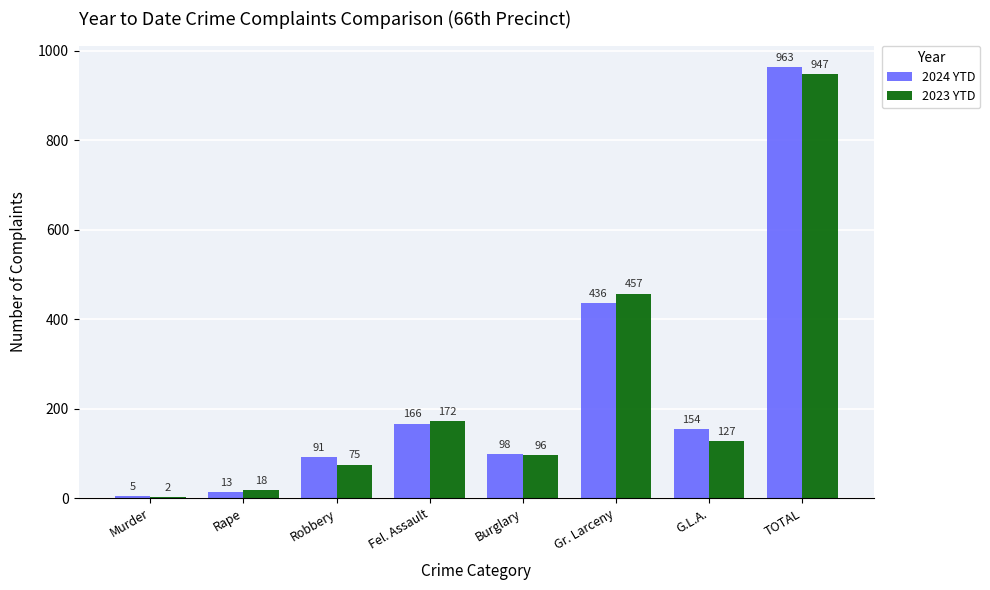

What is the greatest value displayed?

963